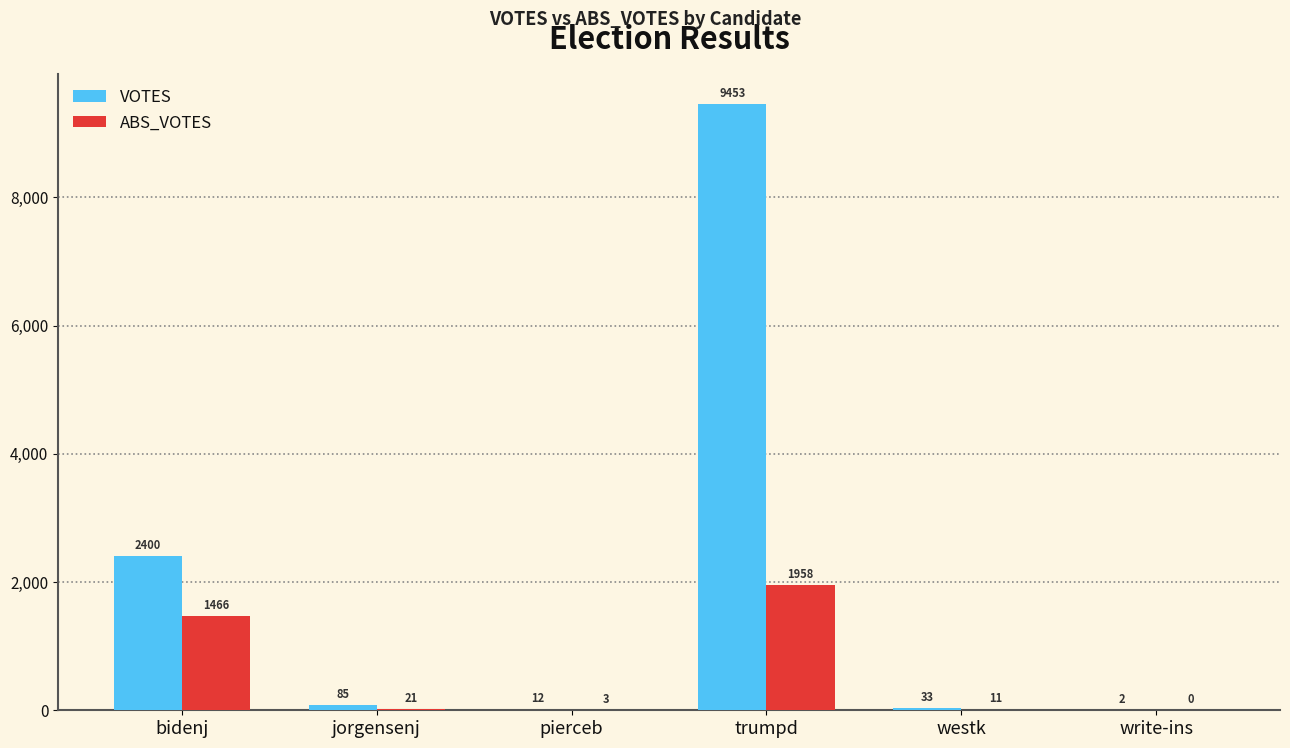

True or false: VOTES has a value of 2 at write-ins.

True